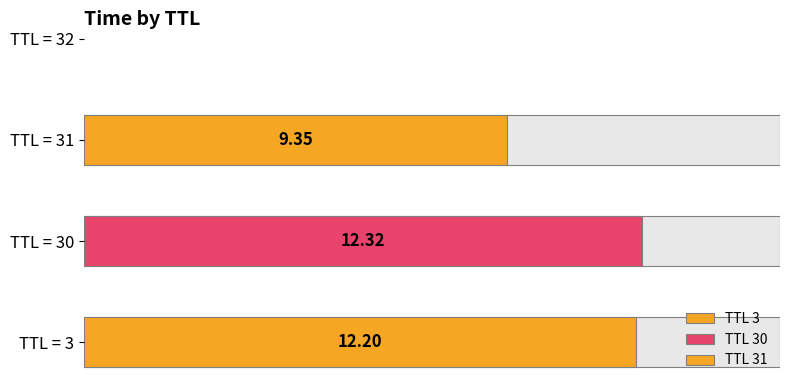

What is the minimum value shown in the chart?

9.3